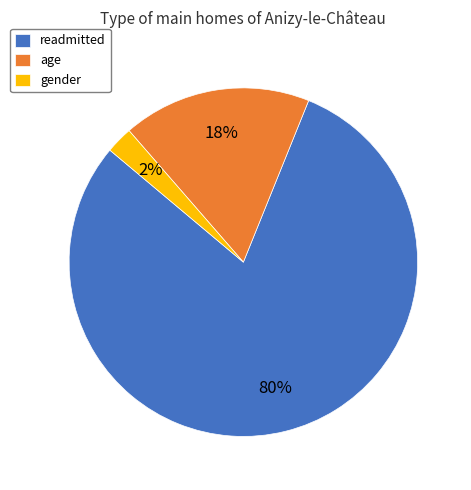

Which slice is the largest?

readmitted